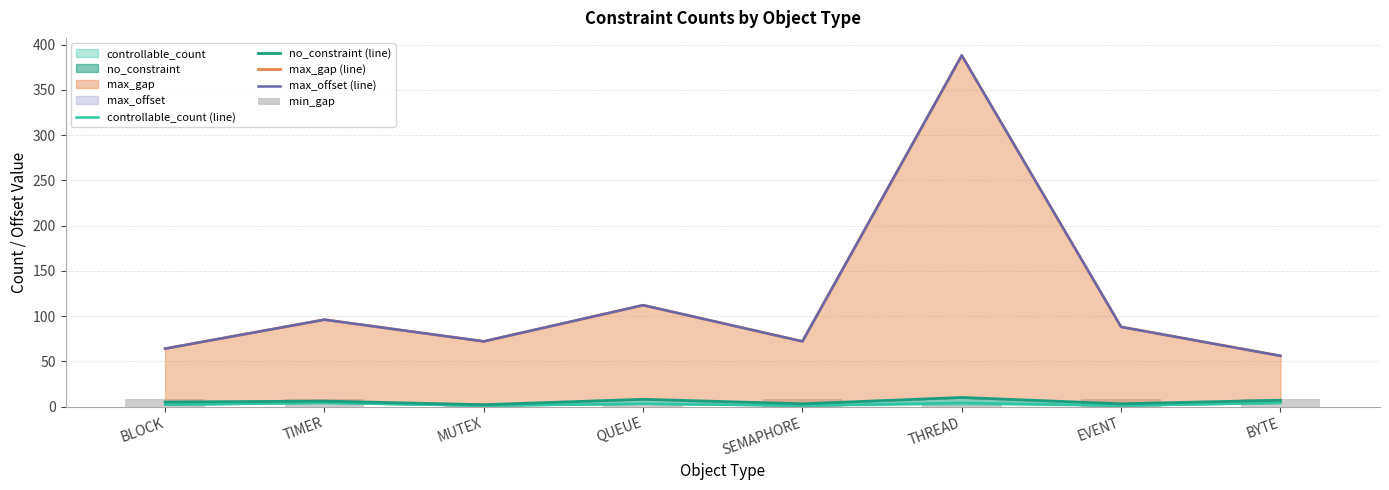

At which label is max_offset (line) closest to 222?

QUEUE